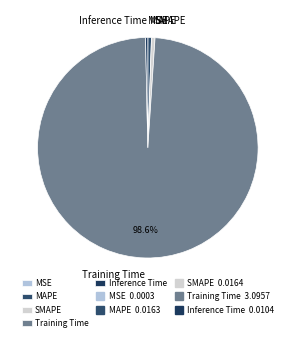

What percentage is the Training Time slice, to the nearest percent?

99%